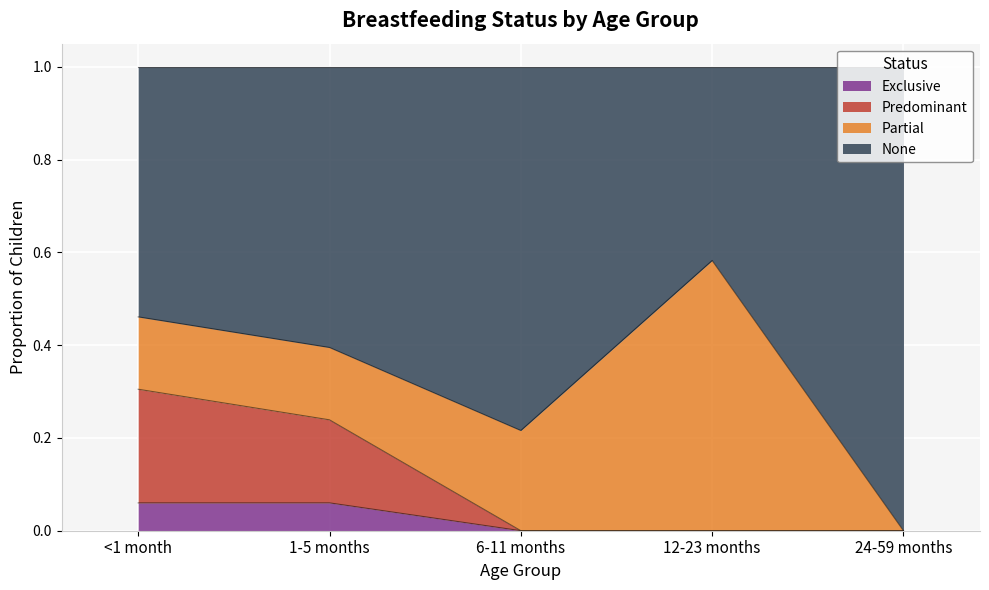

True or false: Exclusive has a value of 0.0 at 6-11 months.

True